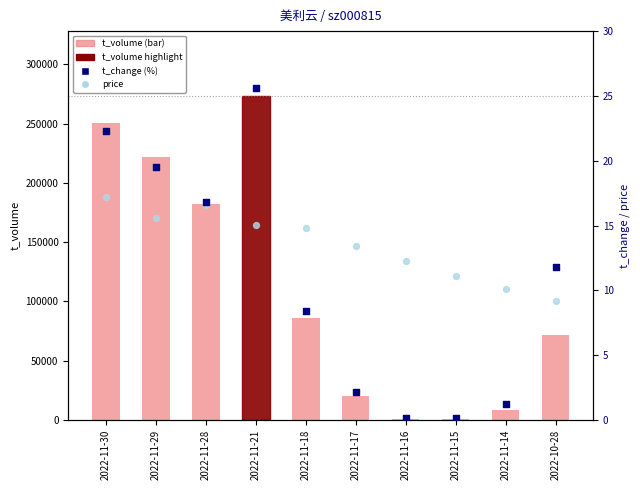

What is the total value across all series at 2022-11-21?

273410.7